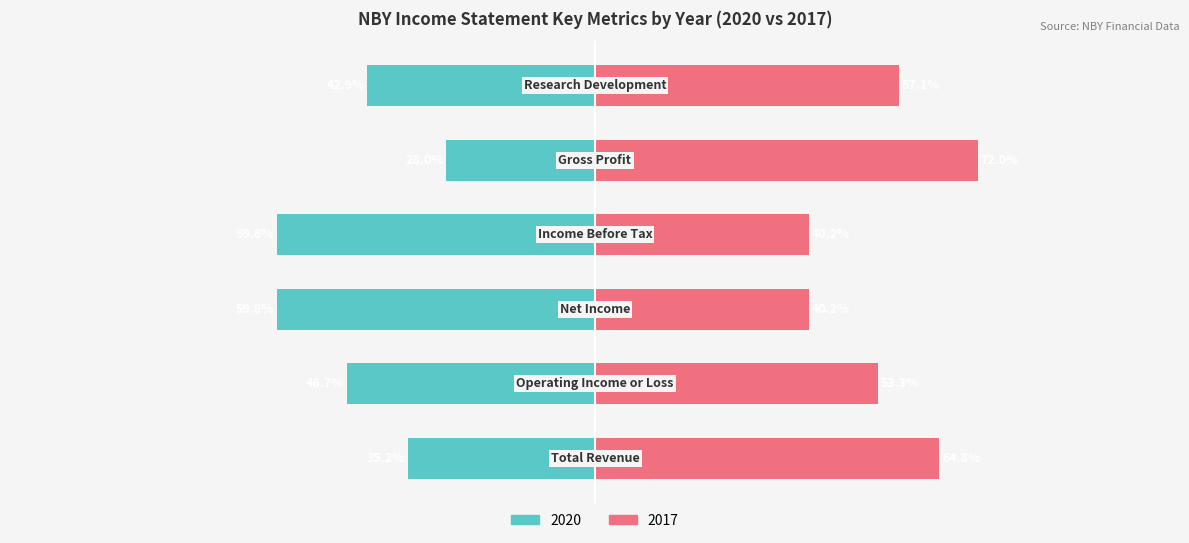

How many data points in 2017 (abs%) are less than 57?

3